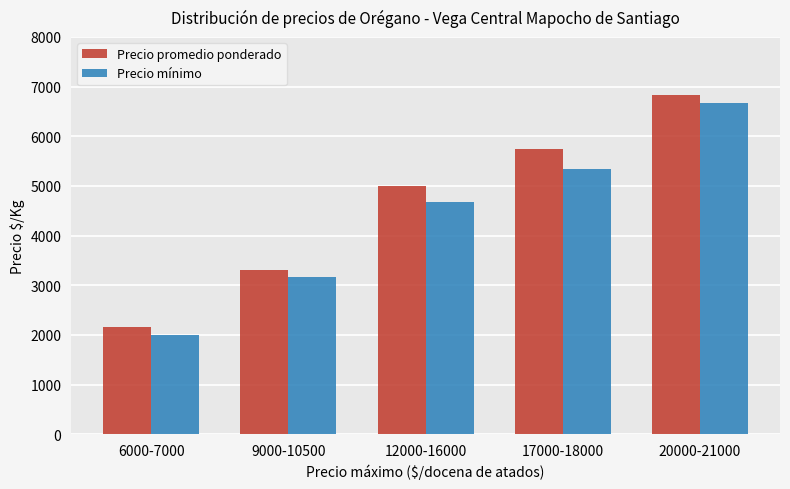

Rank the series by their maximum value, from lowest to highest.

Precio mínimo, Precio promedio ponderado